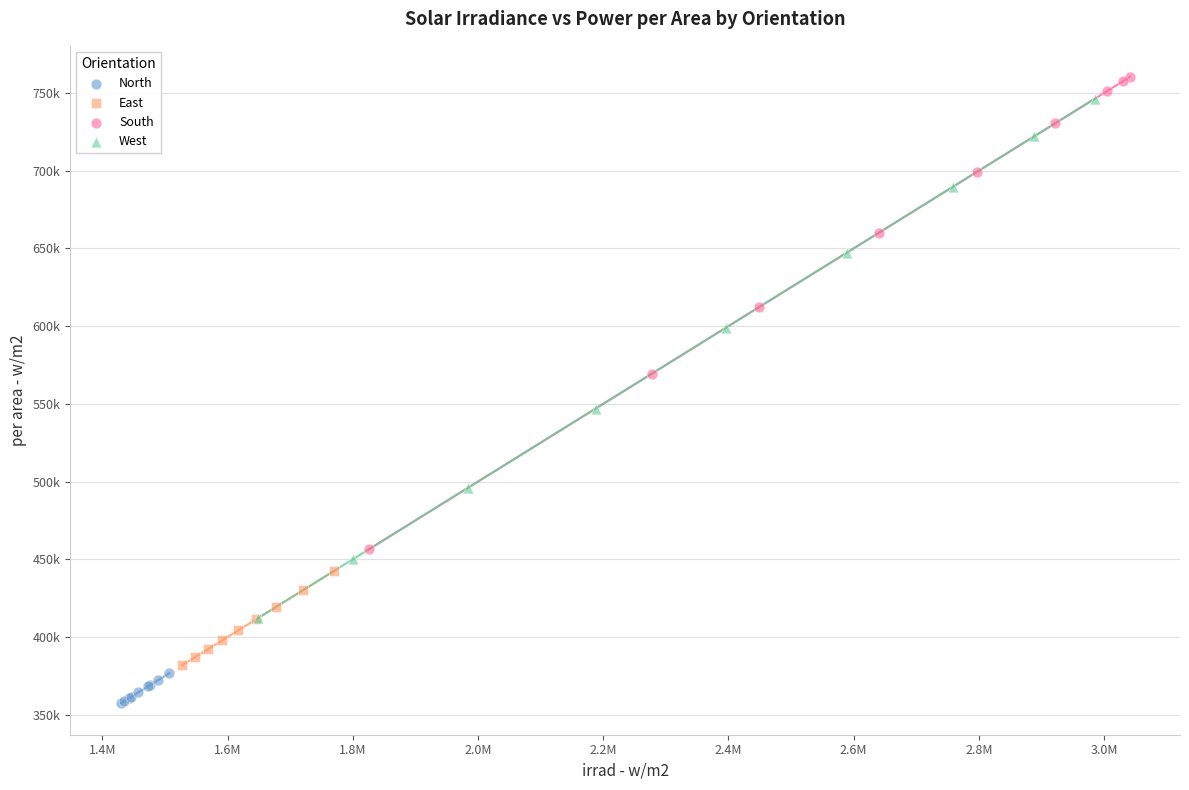

What are all the series names shown in the legend?

North, East, South, West